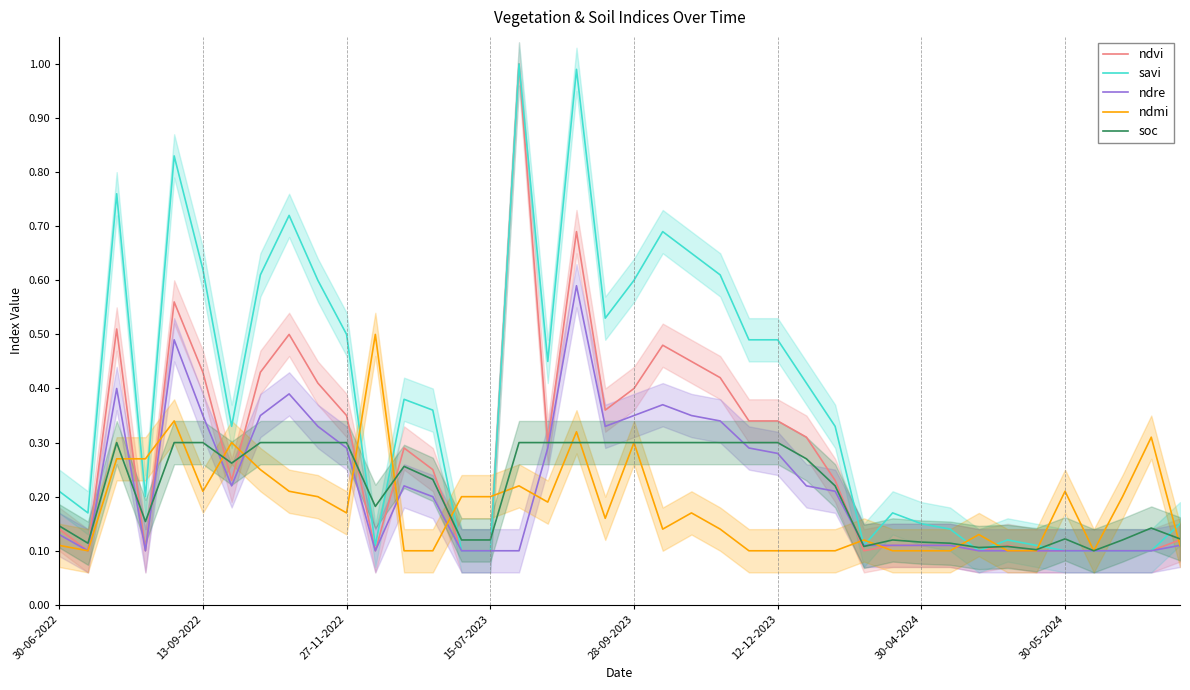

How many ndmi values are between 0 and 1?

40